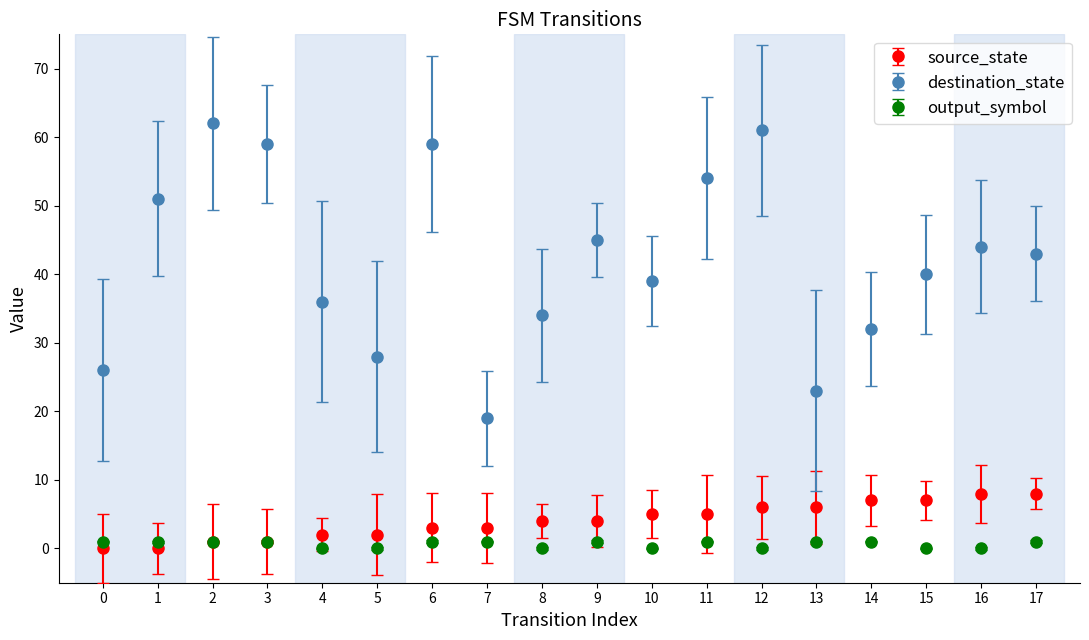

What are all the series names shown in the legend?

source_state, destination_state, output_symbol